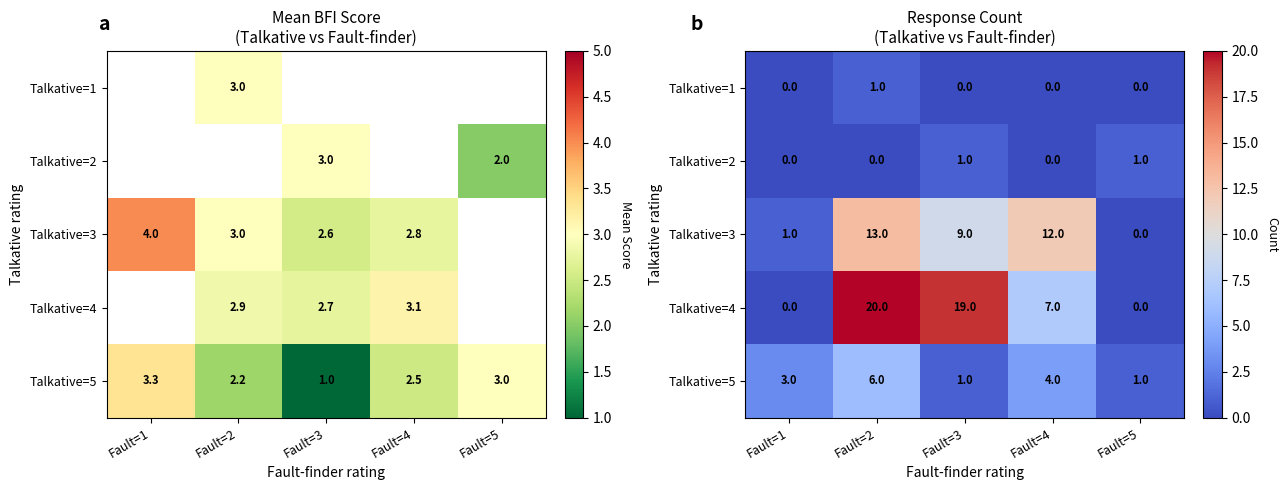

The value of Talkative=4 at Fault=1 is 0. True or false?

True